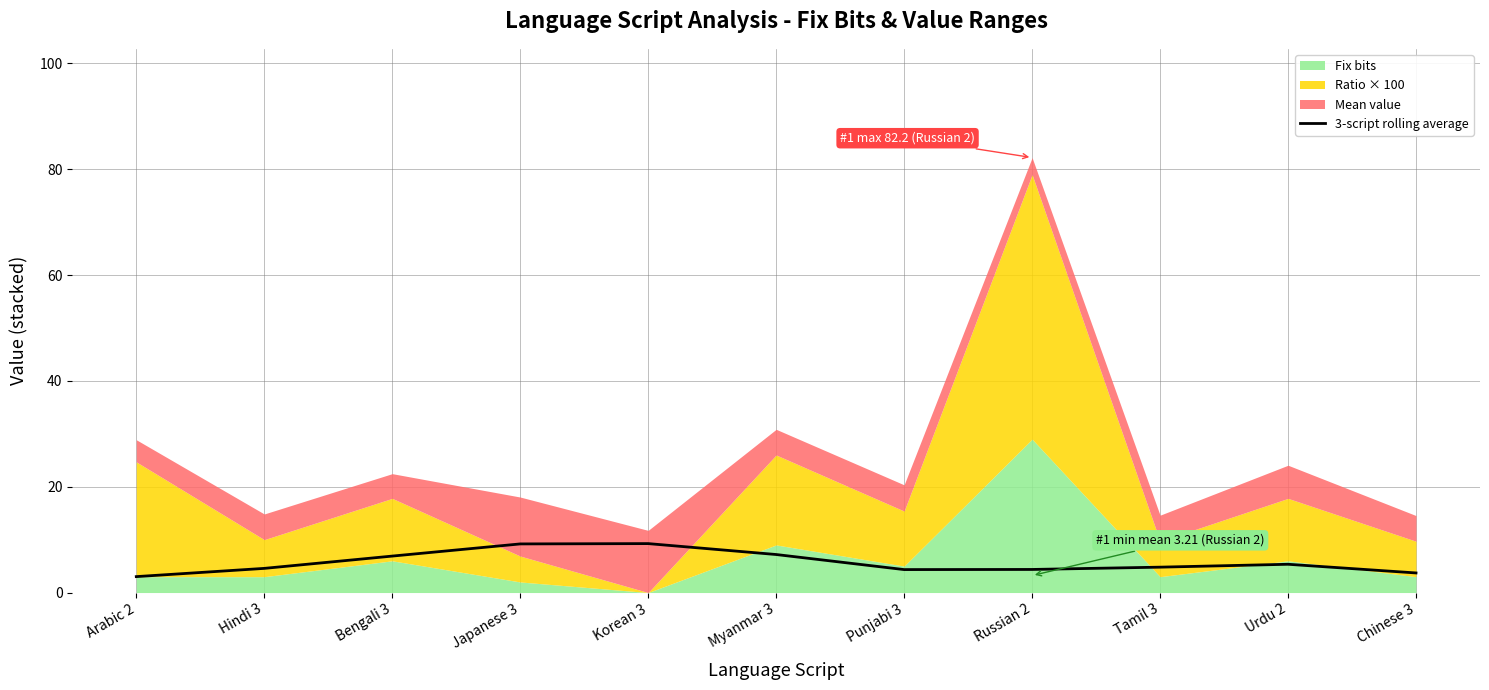

Is it true that the value at Urdu 2 is 3.2?

False